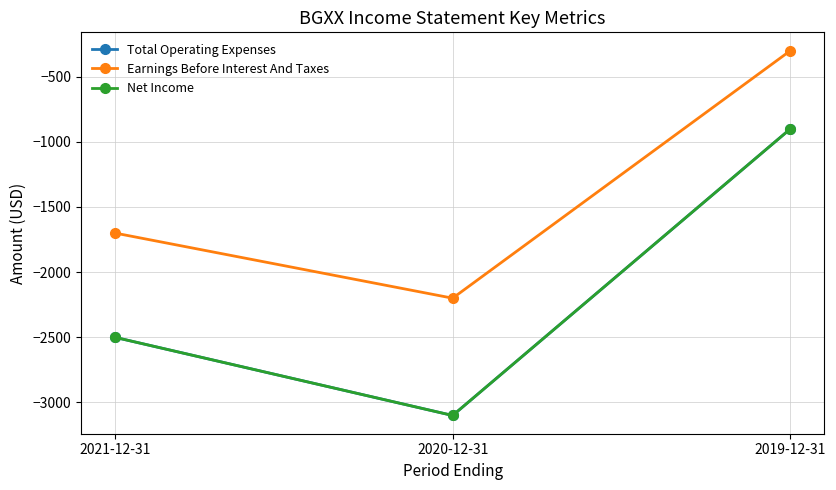

Is it true that Earnings Before Interest And Taxes equals -989 at 2020-12-31?

False